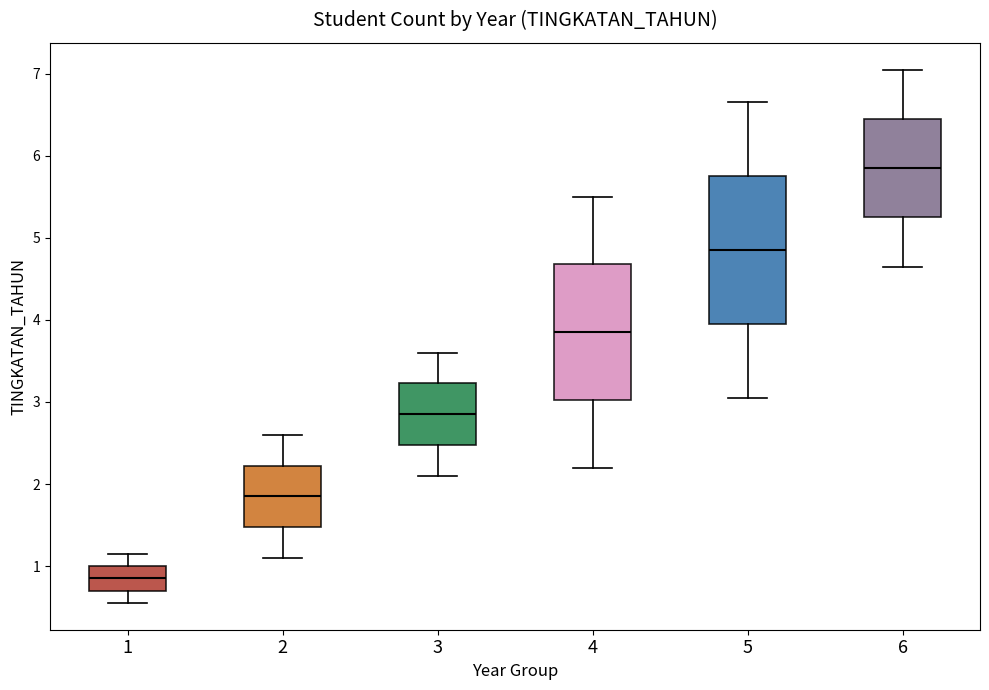

Where does the lower whisker of the box at x = 3 end on the y-axis? The values are not printed on the chart, so give them approximately, as read against the axis.

2.1